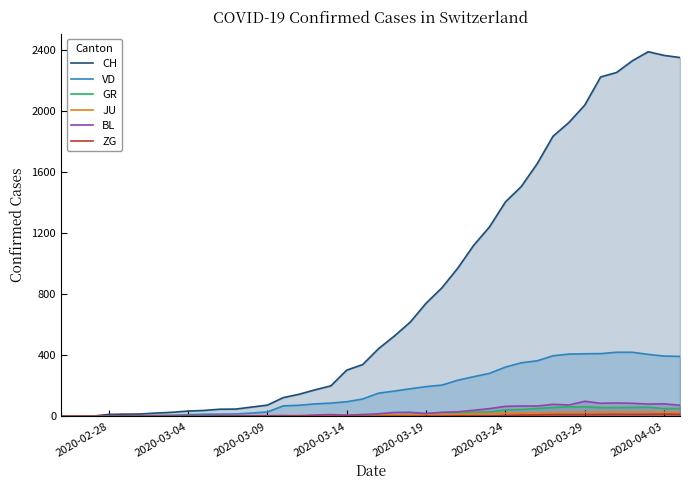

Which series has the largest total across all categories?

CH